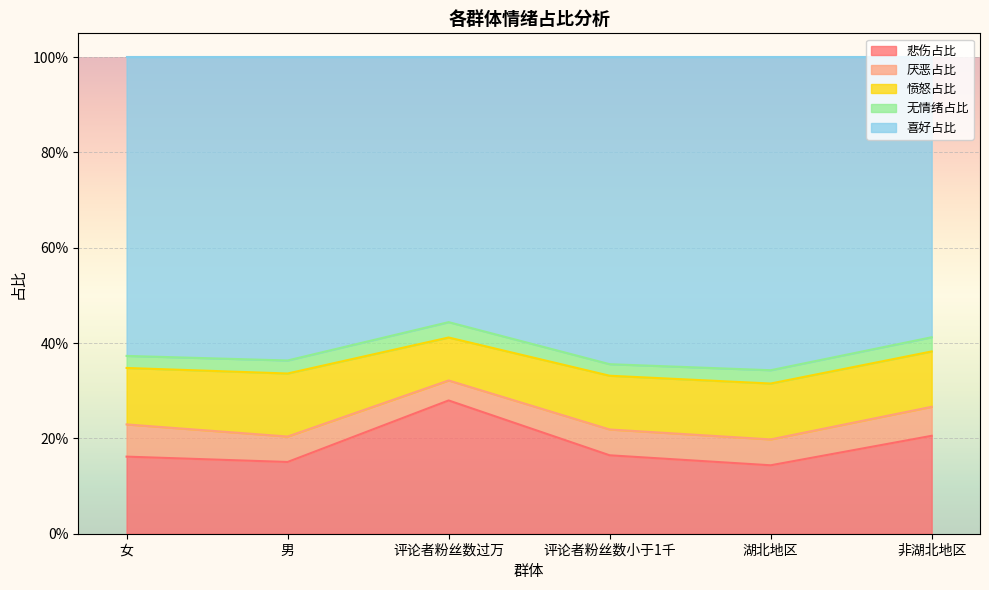

Between 男 and 评论者粉丝数过万, which is larger?

评论者粉丝数过万